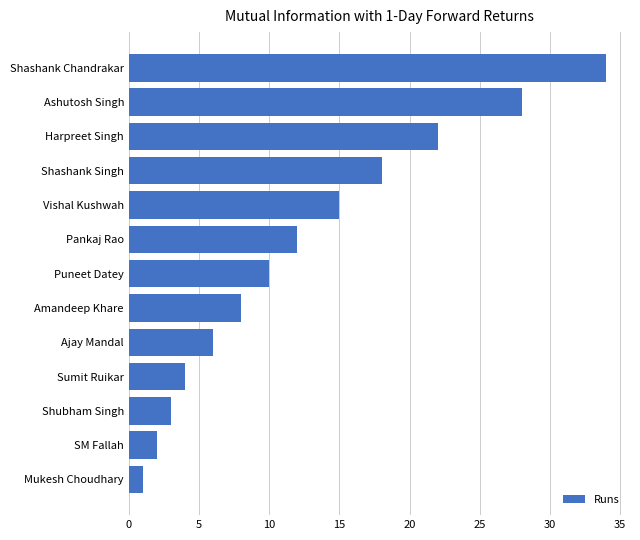

How many data points are less than 10?

6